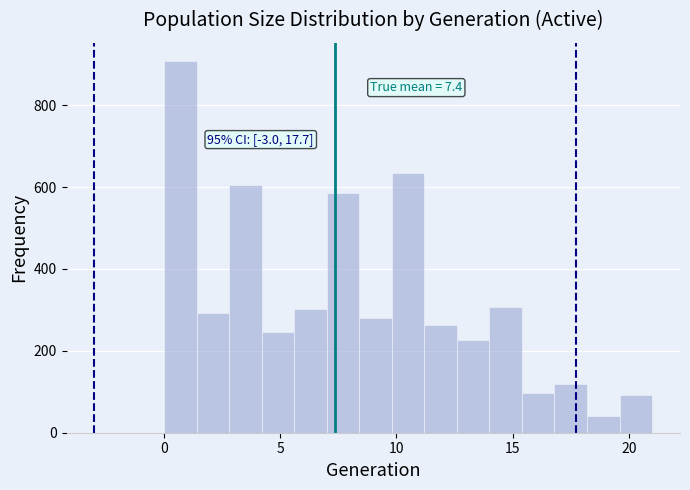

Around what value on the x-axis is the tallest bar? Give the approximate position of its centre, as read against the axis.

0.5